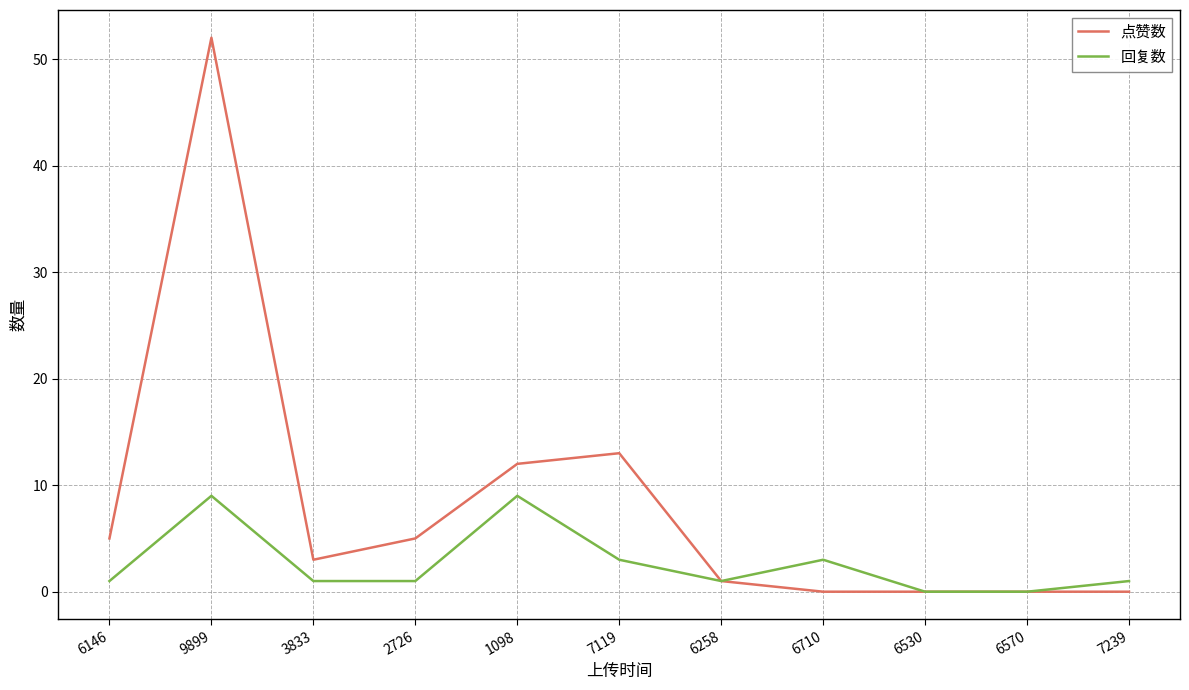

Reading right to left, what are all the values shown in this chart?

点赞数: 0	0	0	0	1	13	12	5	3	52	5
回复数: 1	0	0	3	1	3	9	1	1	9	1